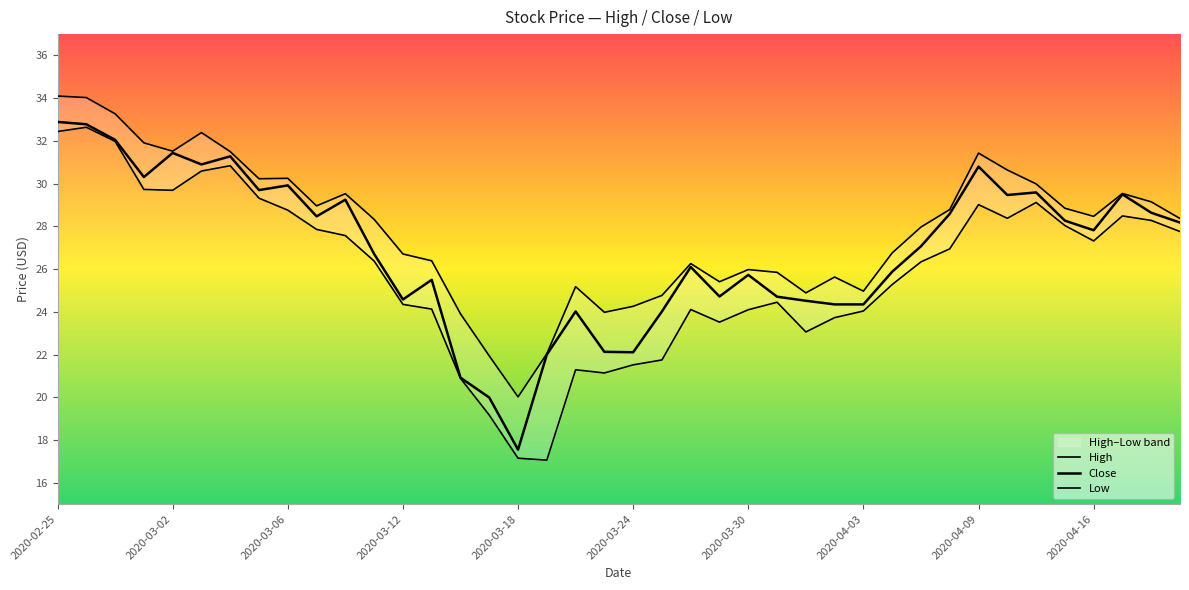

Is this an area chart (filled region under the line)?

No